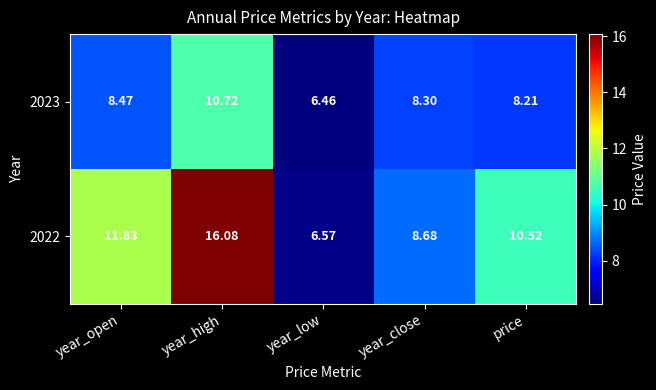

Which series has the widest spread of values?

2022